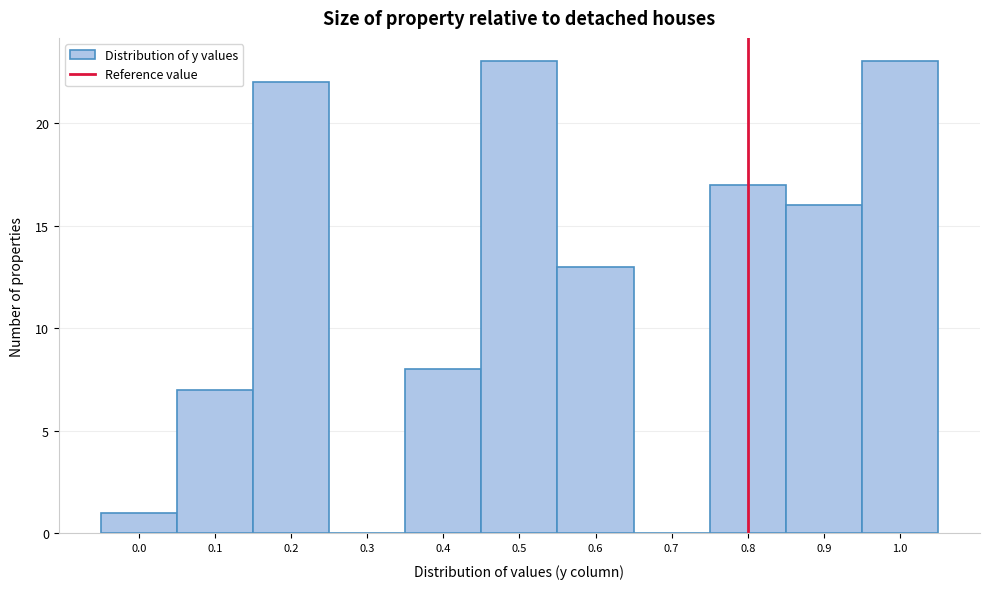

Reading right to left, extract all data points from this chart.

1.0=23	0.9=16	0.8=17	0.7=0	0.6=13	0.5=23	0.4=8	0.3=0	0.2=22	0.1=7	0.0=1